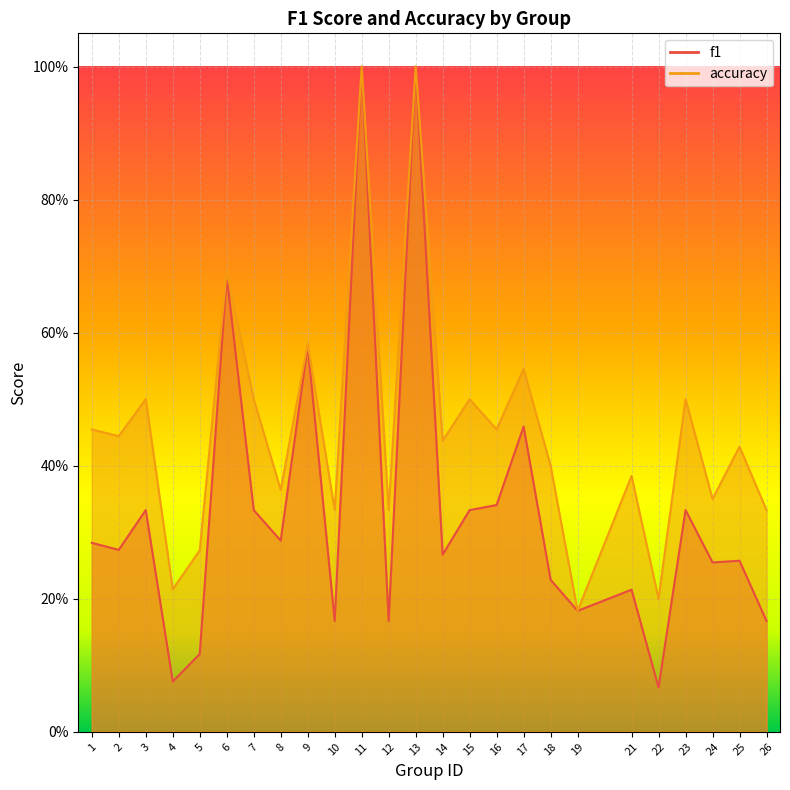

True or false: f1 has a value of 0.5 at 7.

False